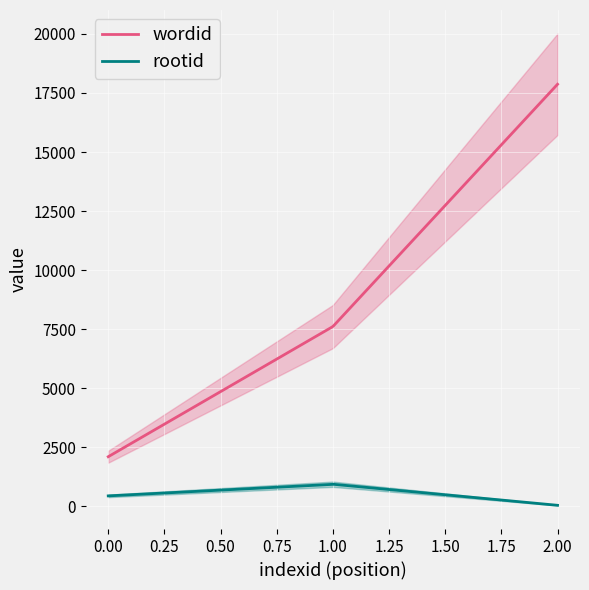

Rank the series by their maximum value, from lowest to highest.

rootid, wordid